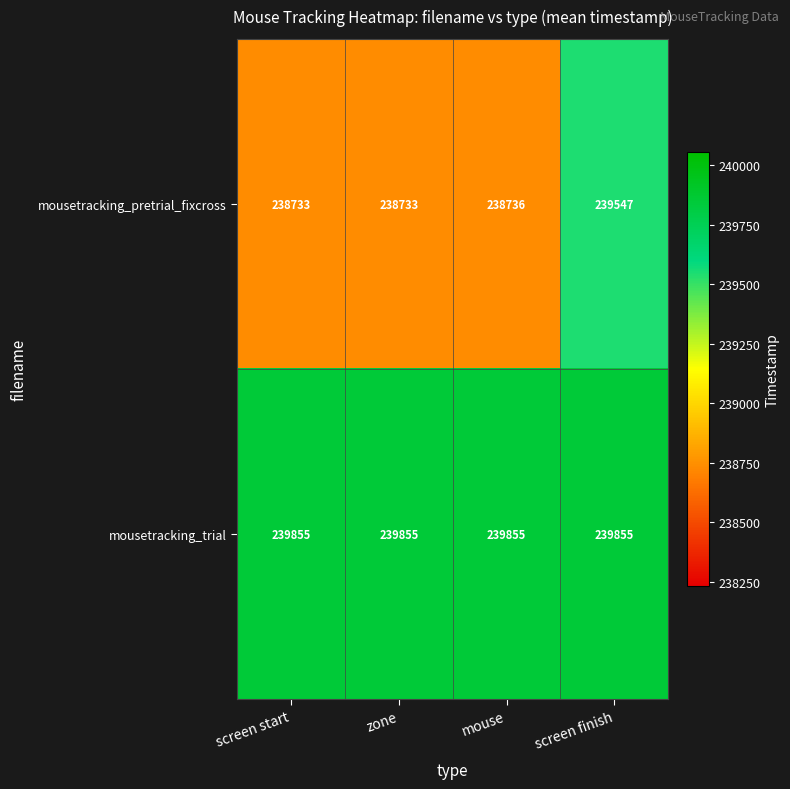

Which series has the largest total across all categories?

mousetracking_trial